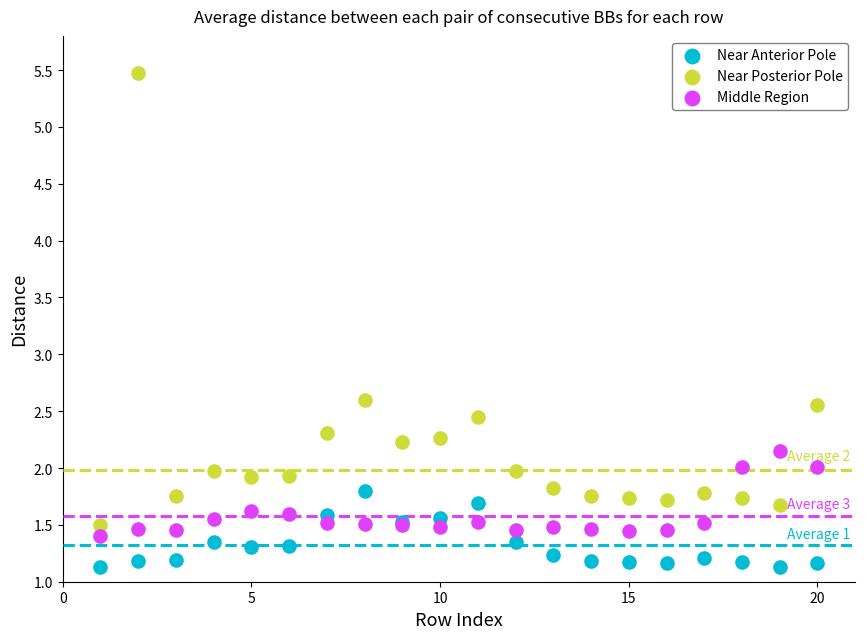

Which series contains the lowest Y value?

Near Anterior Pole